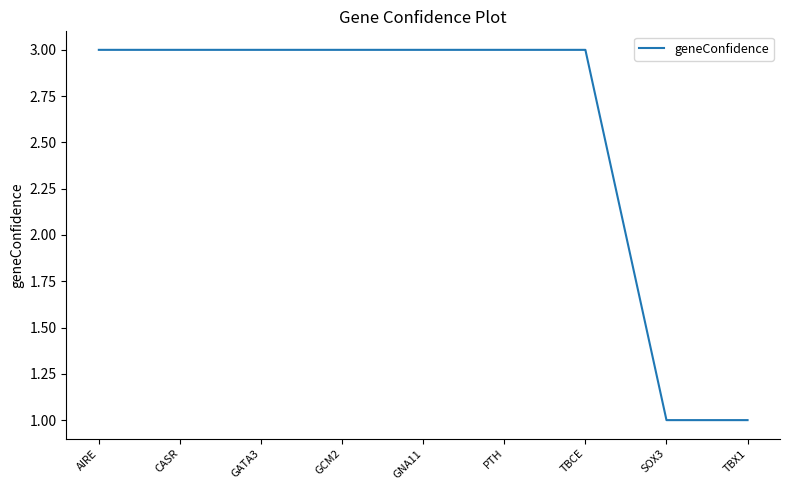

Reading left to right, what are all the values shown in this chart?

3	3	3	3	3	3	3	1	1